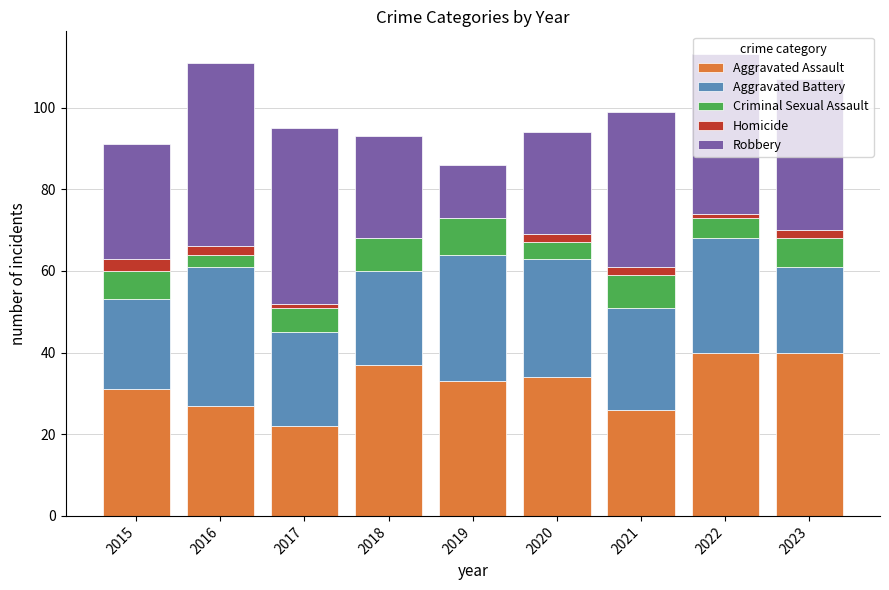

Count the number of data series in this chart.

5